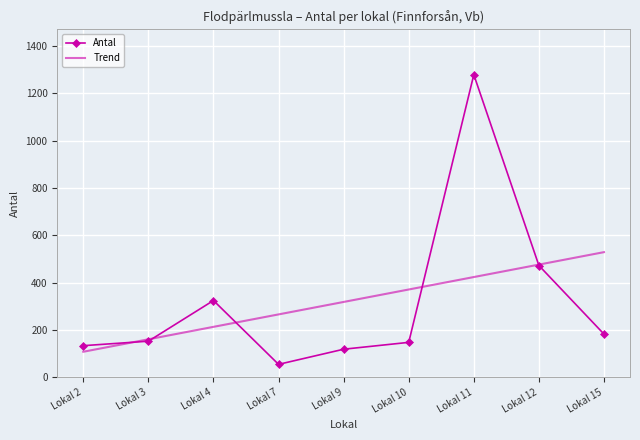

What is the approximate value of Trend at Lokal 2?

107.3